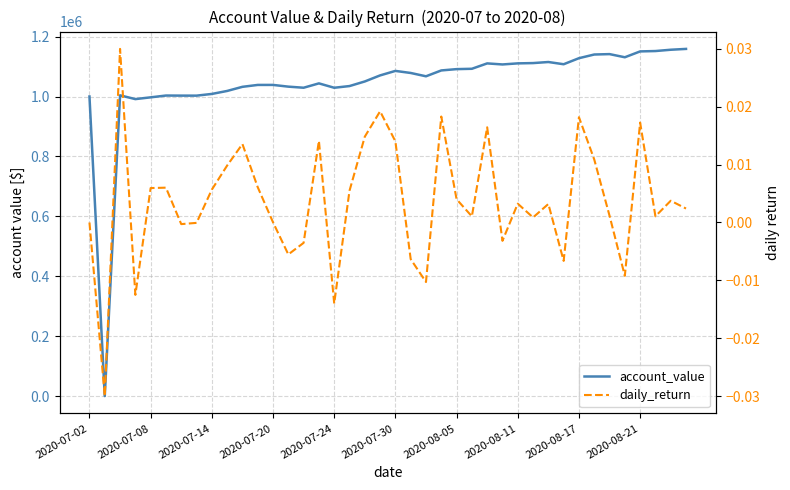

Rank the series by their maximum value, from lowest to highest.

daily_return, account_value